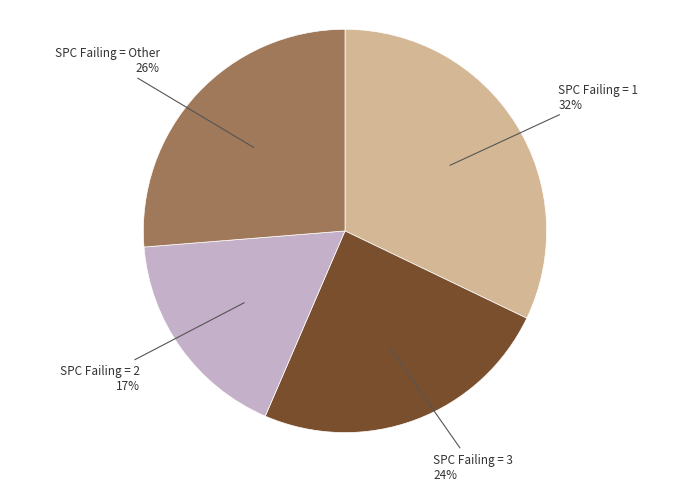

Is it true that SPC Failing = Other 26% is 36% of the pie?

False